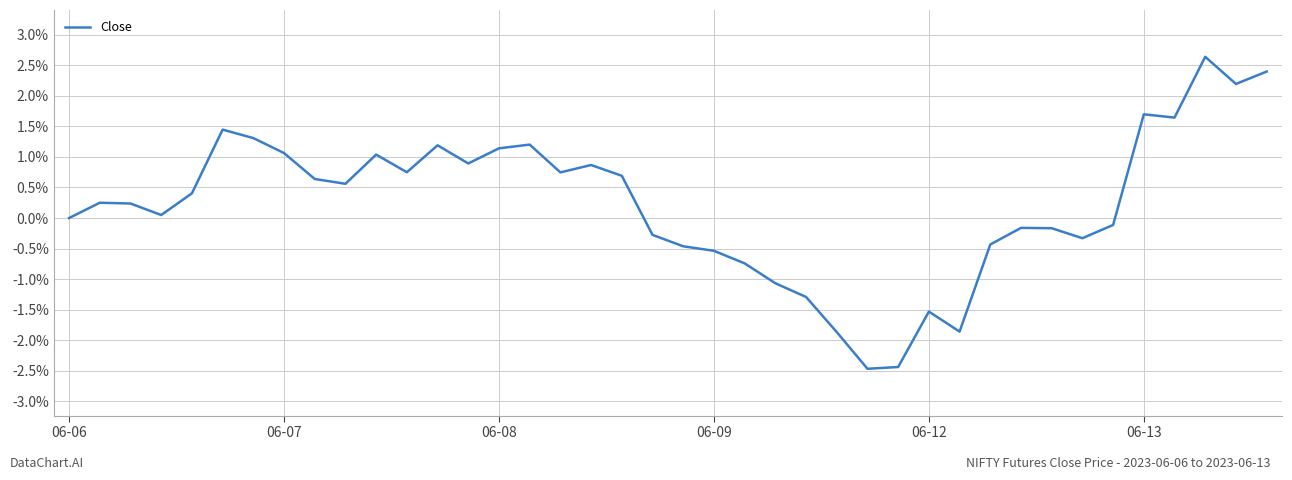

What is the difference between the maximum and minimum values?

5.1